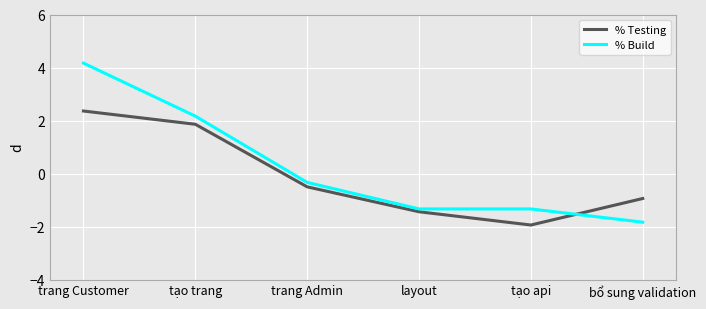

Between trang Customer and tạo trang, which series saw the biggest shift?

% Build